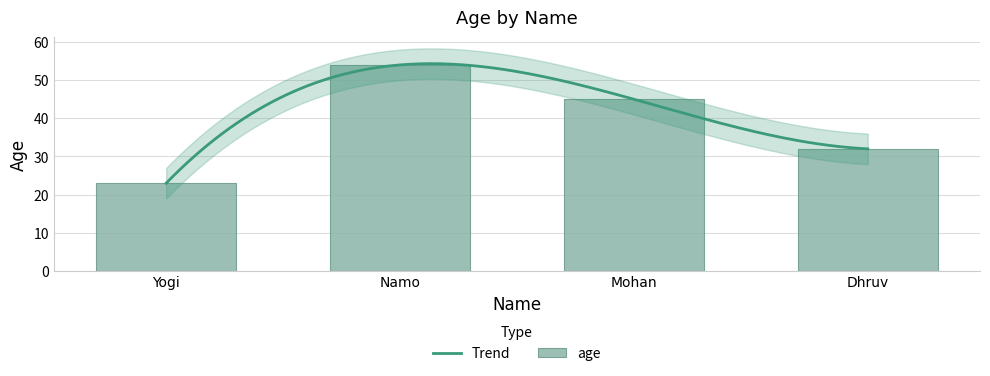

What is the change in value from Yogi to Mohan?

+22